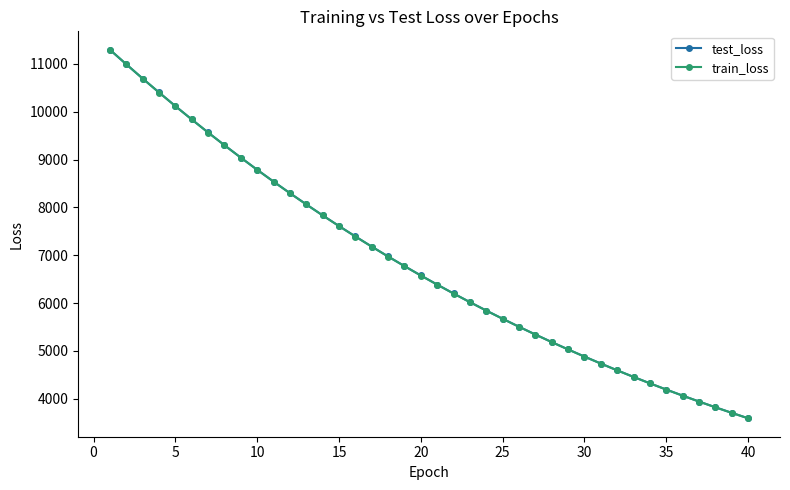

What is the smallest value displayed?

3590.8